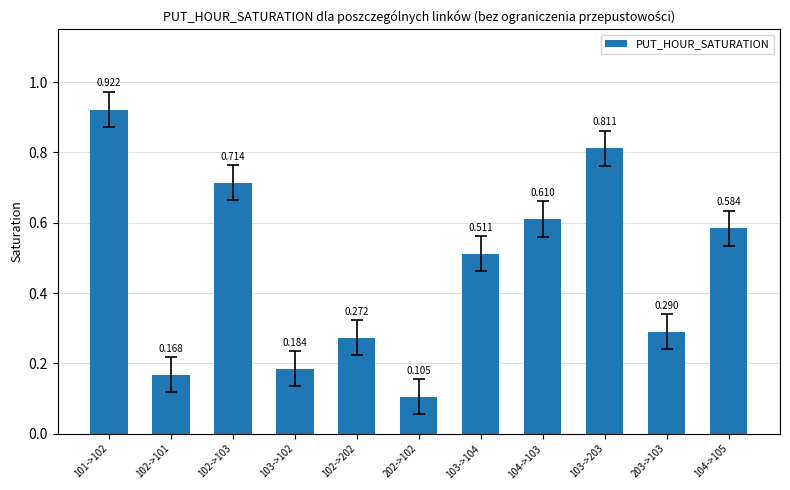

How many bars are there in total?

11